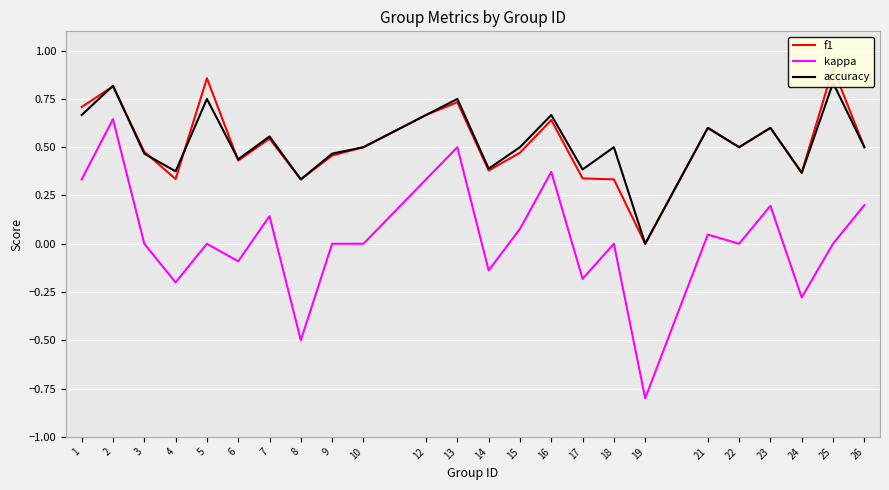

How many times do f1 and accuracy cross each other?

5